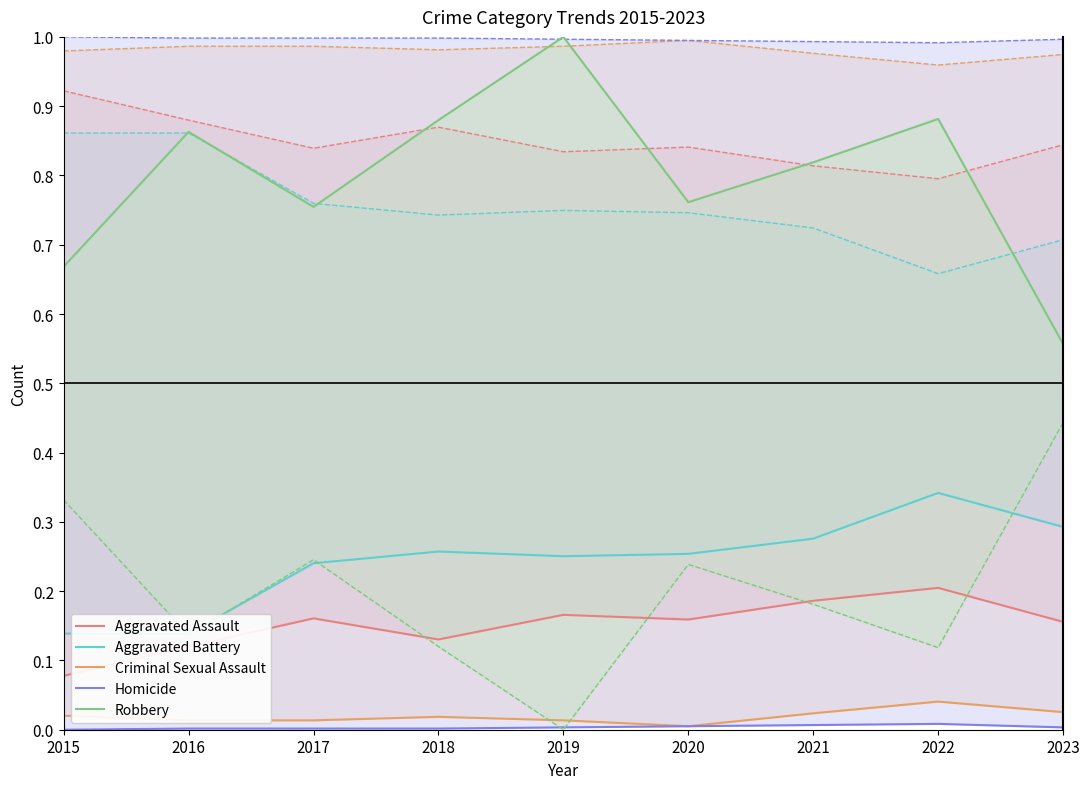

Is the value of Criminal Sexual Assault at 2017 greater than the value of Aggravated Assault at 2018?

No